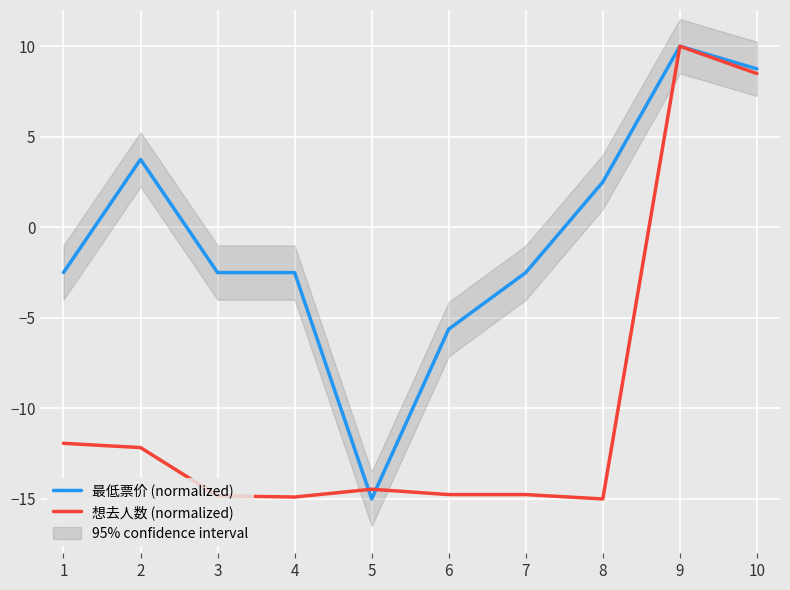

What is the smallest value displayed?

-15.0